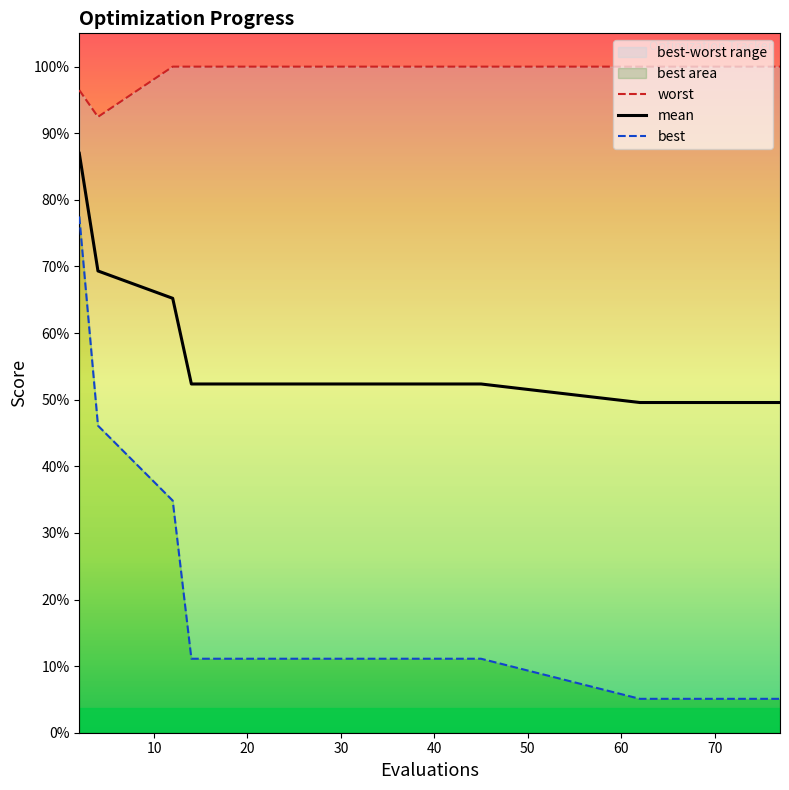

True or false: mean and best intersect in this chart.

False